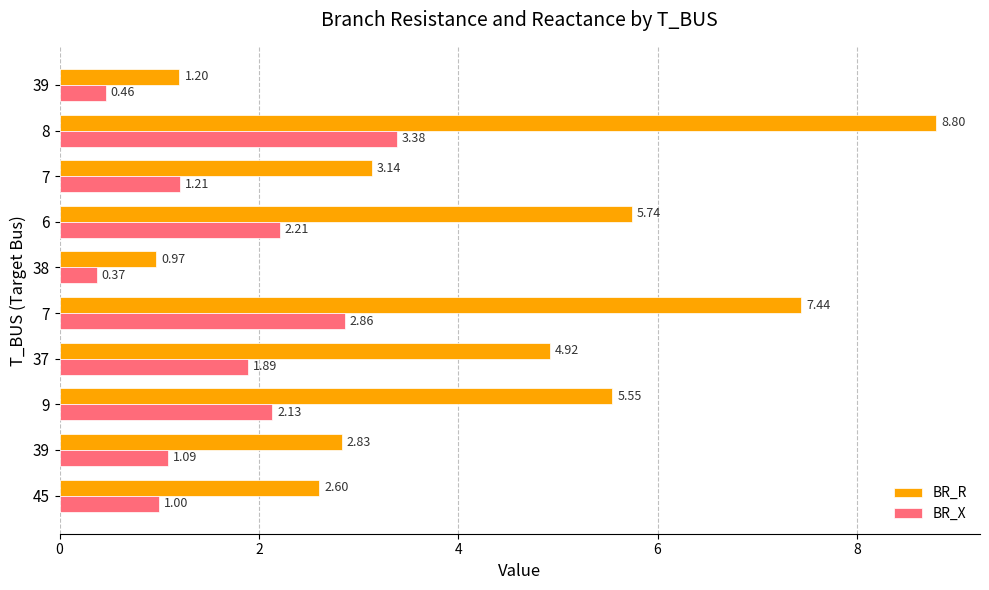

How many categories are shown in the chart?

10